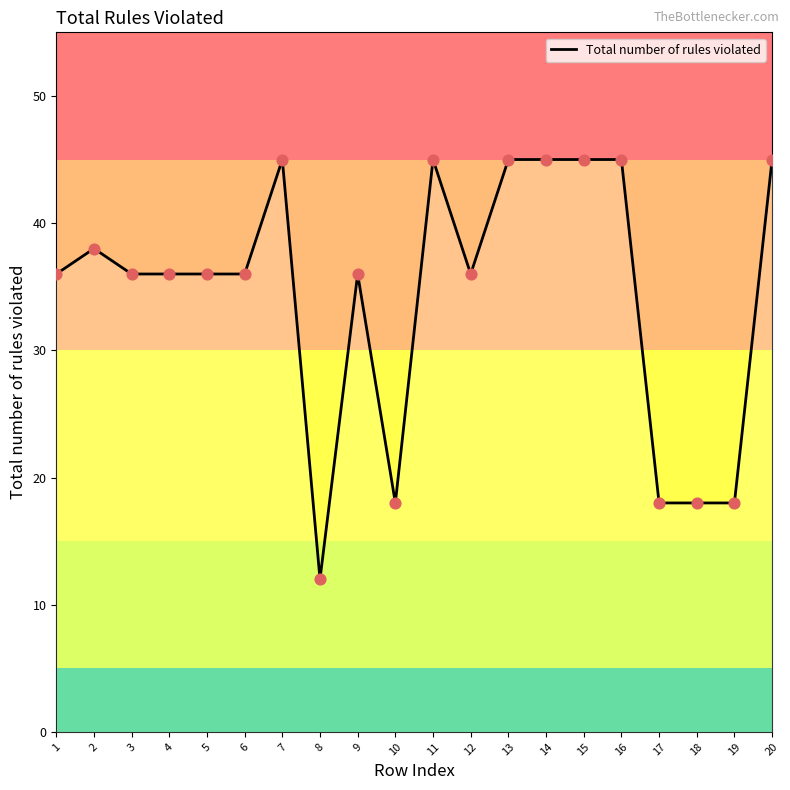

What is the ratio of the value at 4 to the value at 12?

1.0